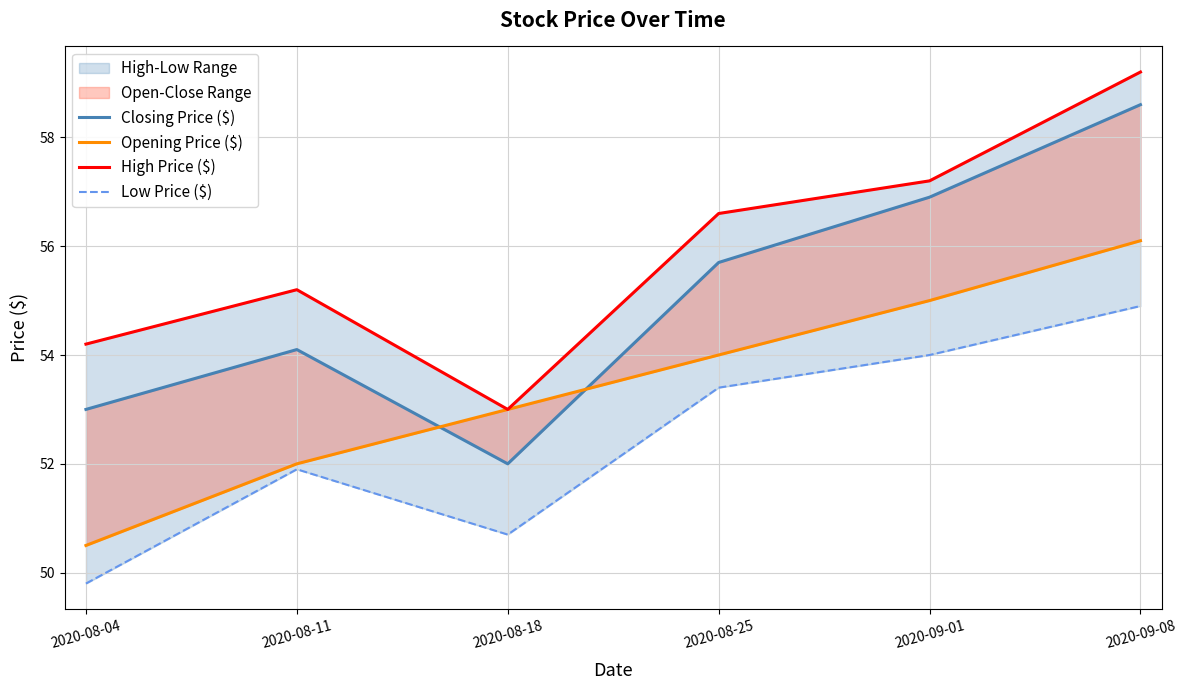

Does the chart have visible grid lines?

Yes